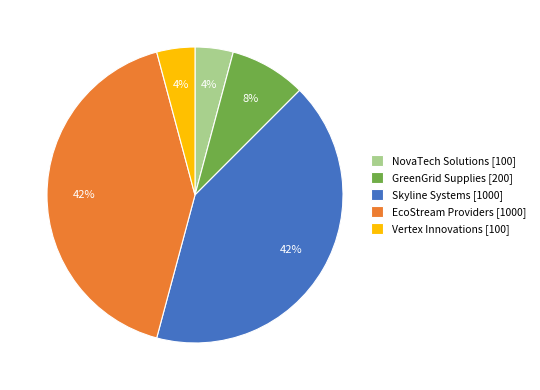

Which has a higher value, NovaTech Solutions [100] or GreenGrid Supplies [200]?

GreenGrid Supplies [200]